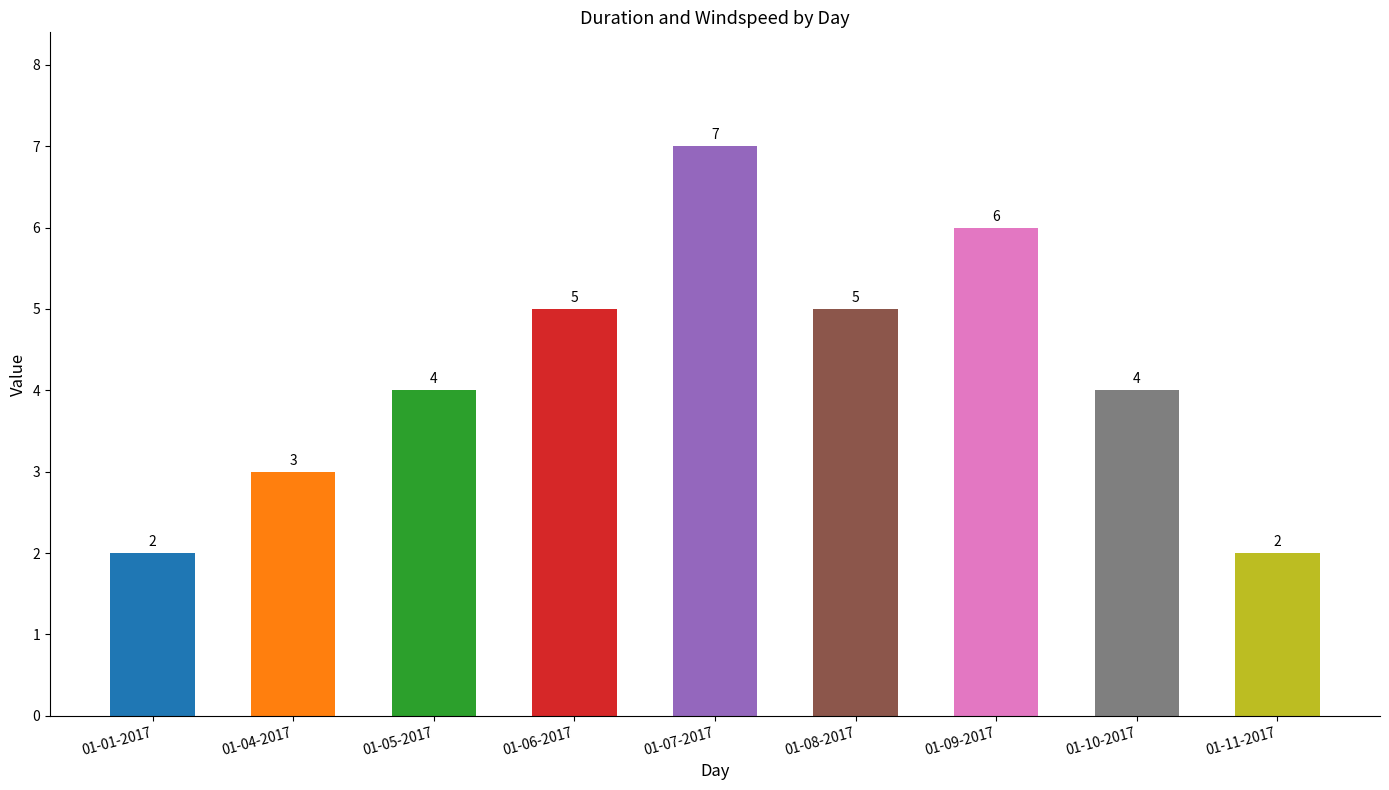

How many values are below 4?

3